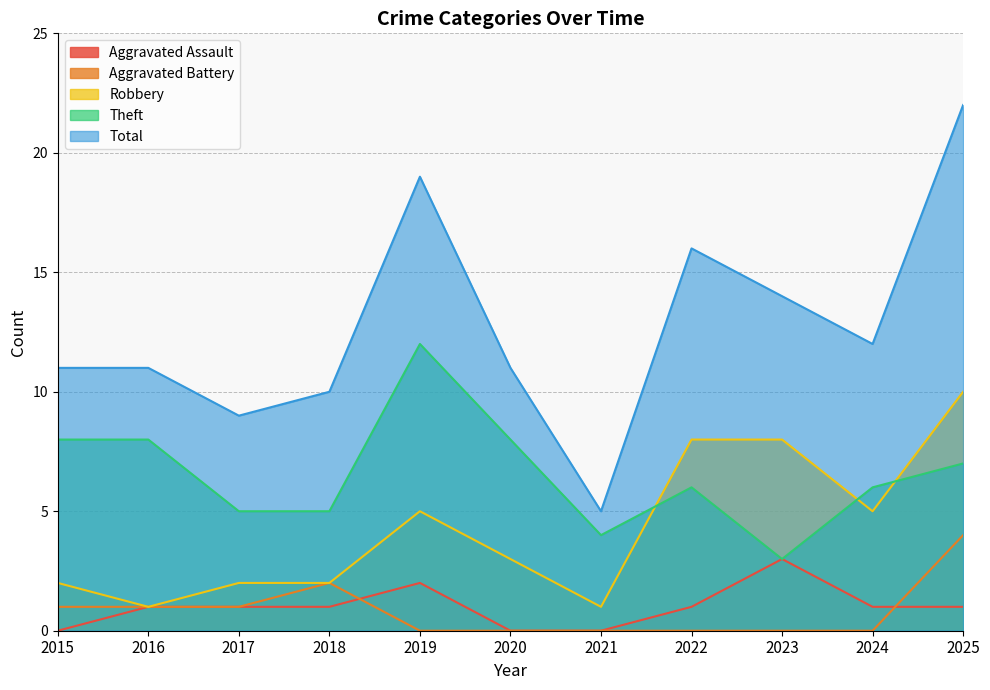

How many Theft values are between 5 and 8?

8